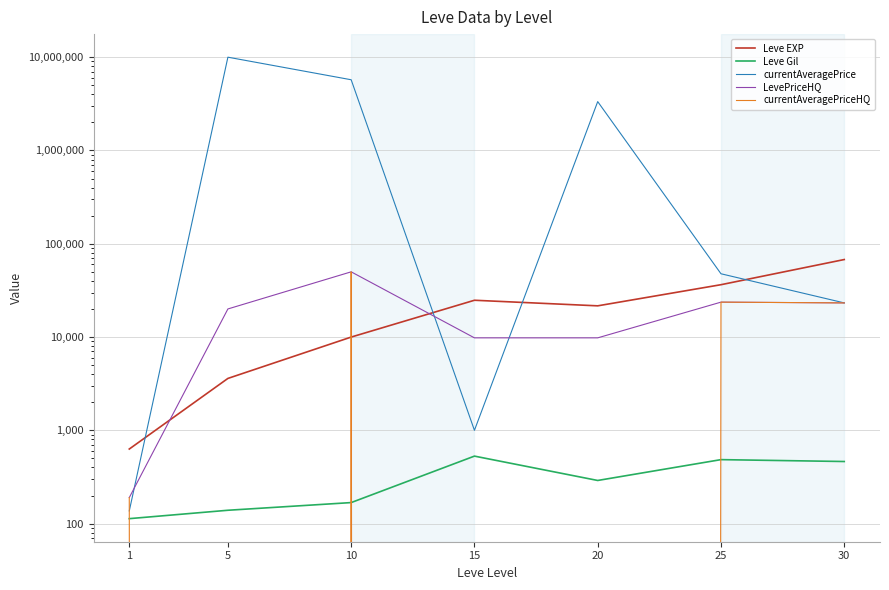

True or false: currentAveragePriceHQ and currentAveragePrice intersect in this chart.

True